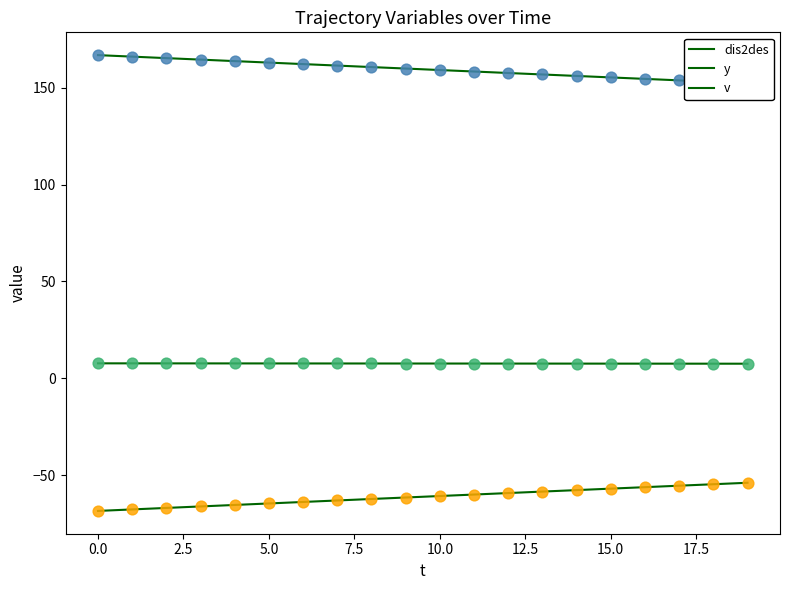

Which series contains the lowest Y value?

y